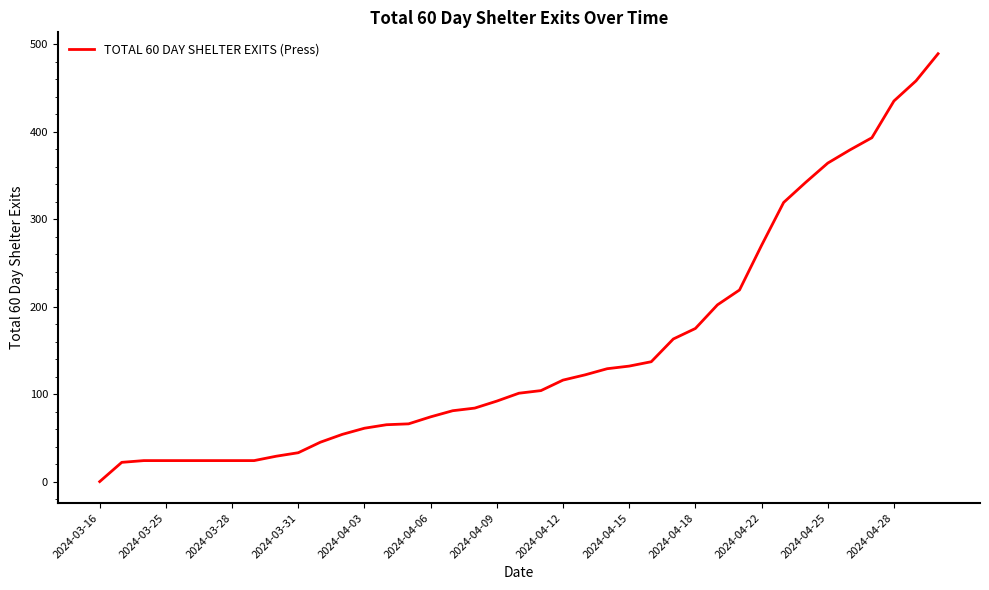

What is the difference between the maximum and minimum values?

489